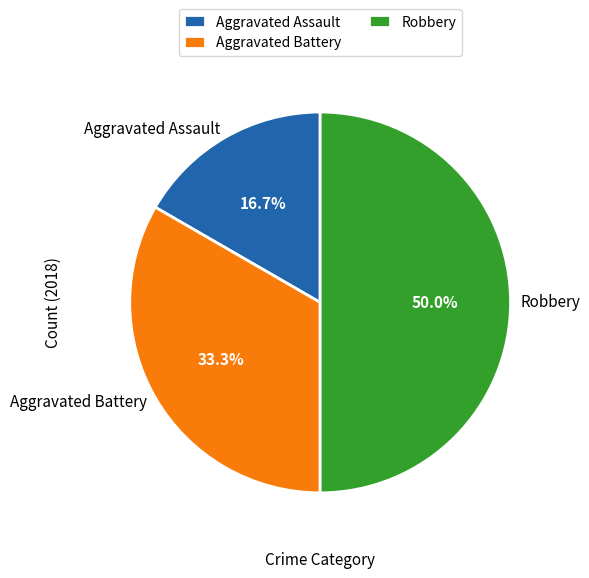

Which has a higher value, Aggravated Battery or Robbery?

Robbery